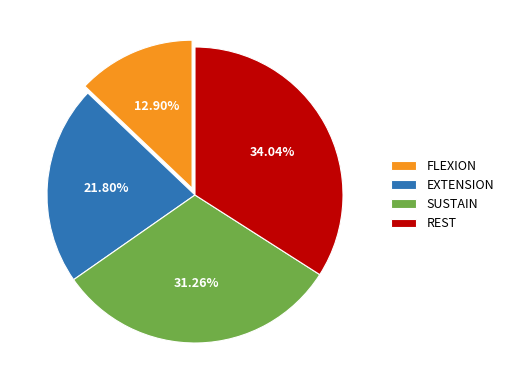

True or false: SUSTAIN accounts for 43% of the total.

False